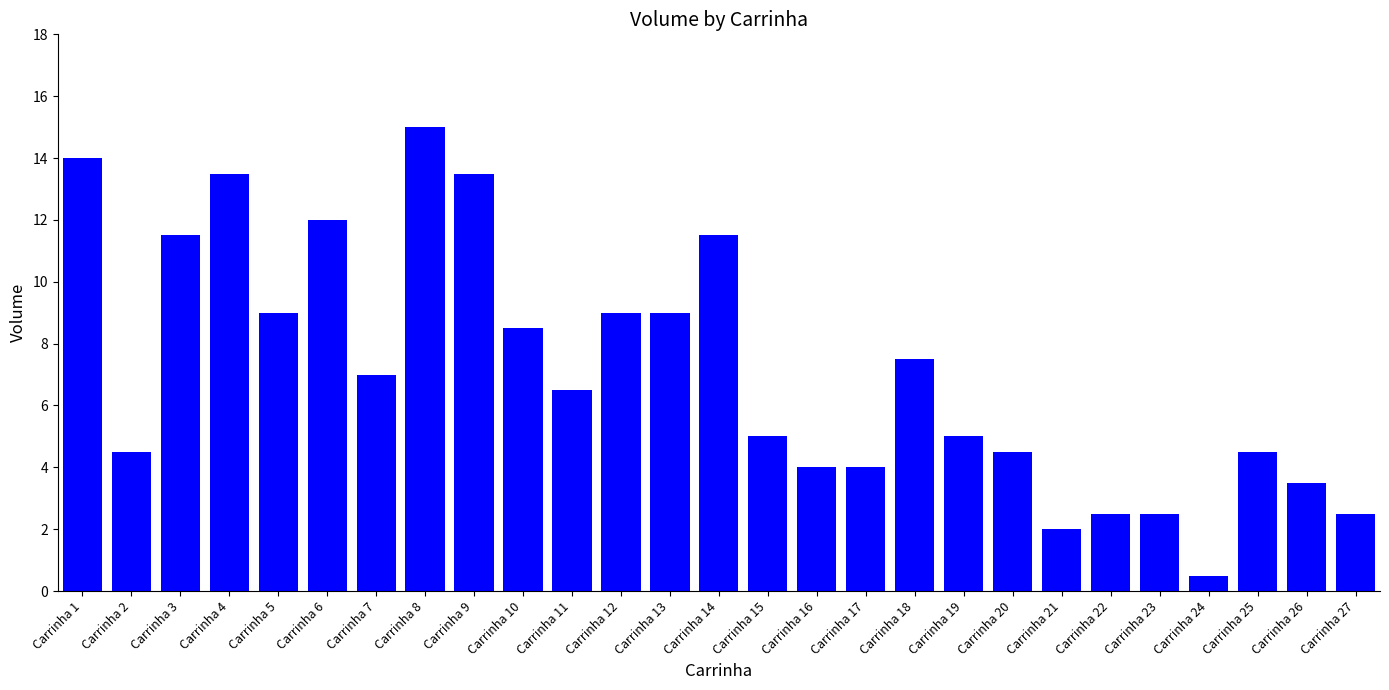

What is the change in value from Carrinha 21 to Carrinha 27?

+0.5